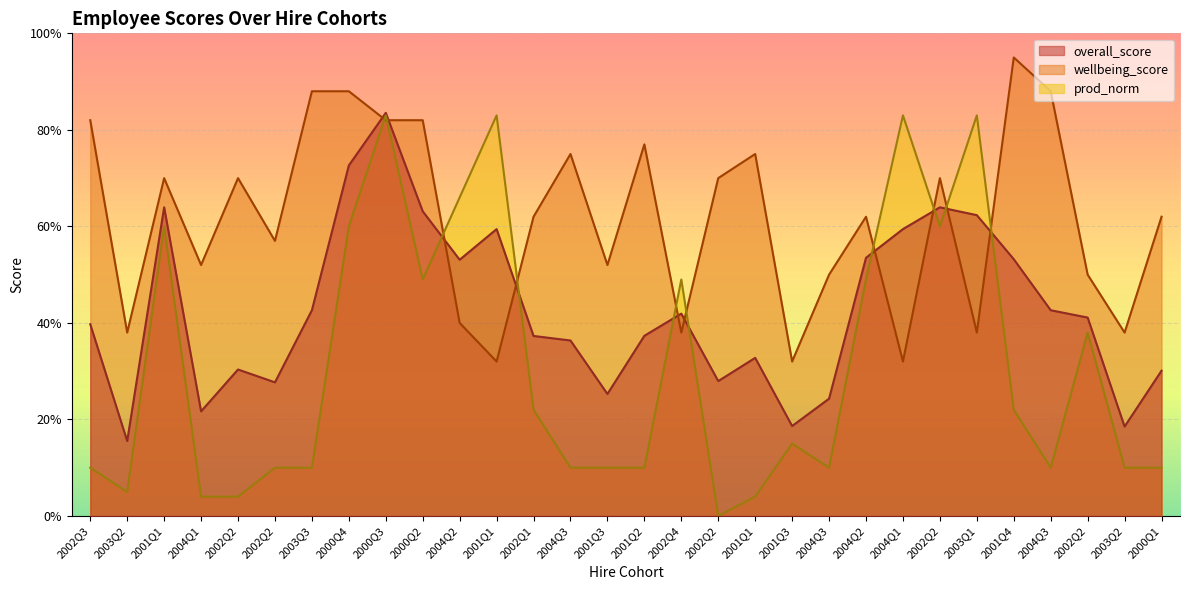

At which label is prod_norm closest to 0?

2002Q2